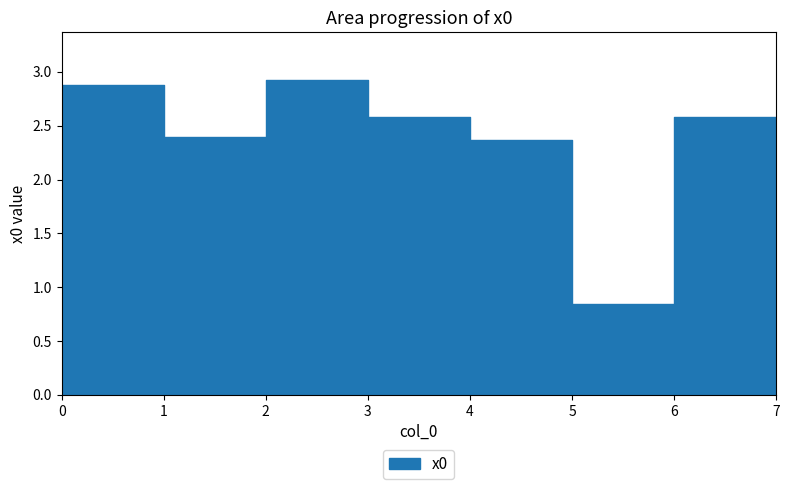

Does the chart display data point markers on the line(s)?

No